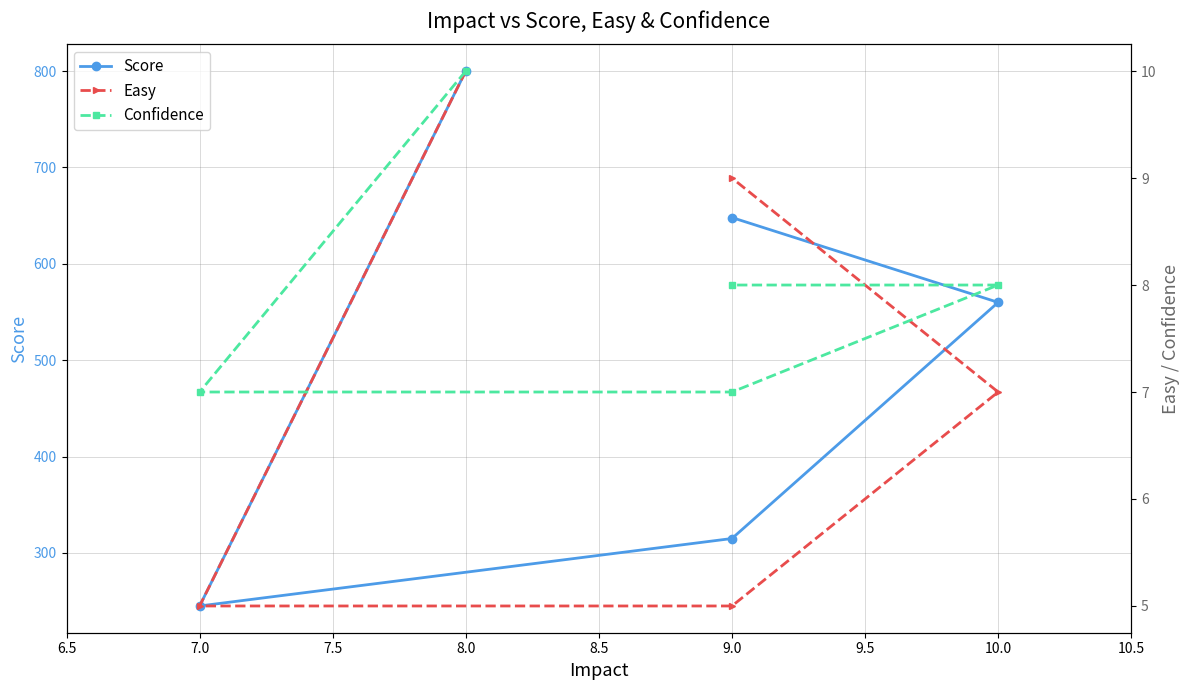

How many values in the Easy series are below 7?

2